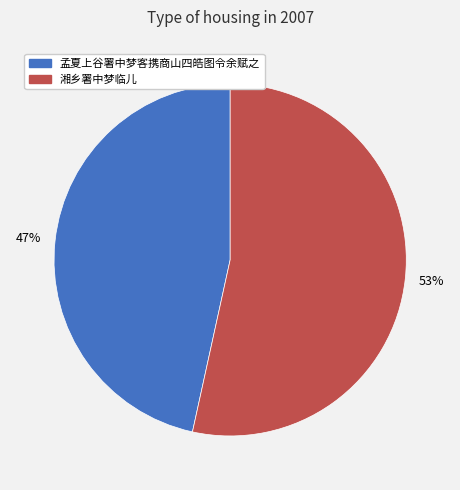

Which category has the smallest portion of the pie?

孟夏上谷署中梦客携商山四皓图令余赋之